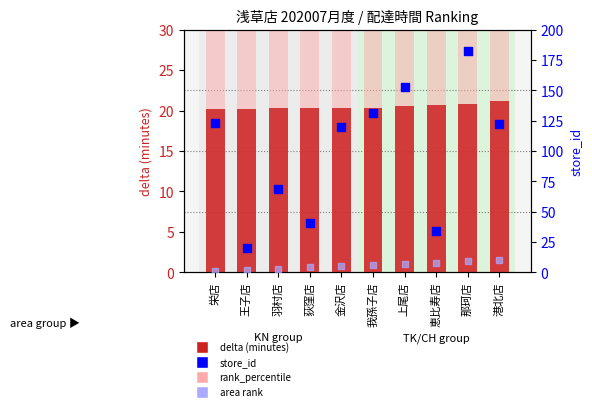

Which series has the largest total across all categories?

store_id